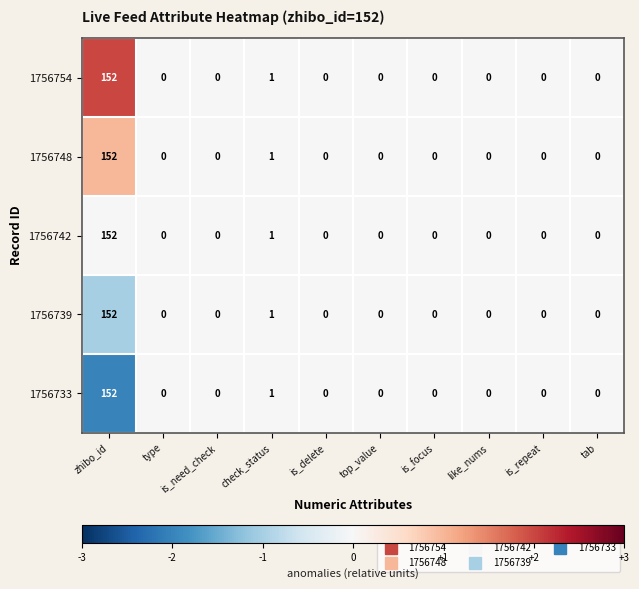

What is the difference between the maximum and minimum values in the 1756742 series?

152